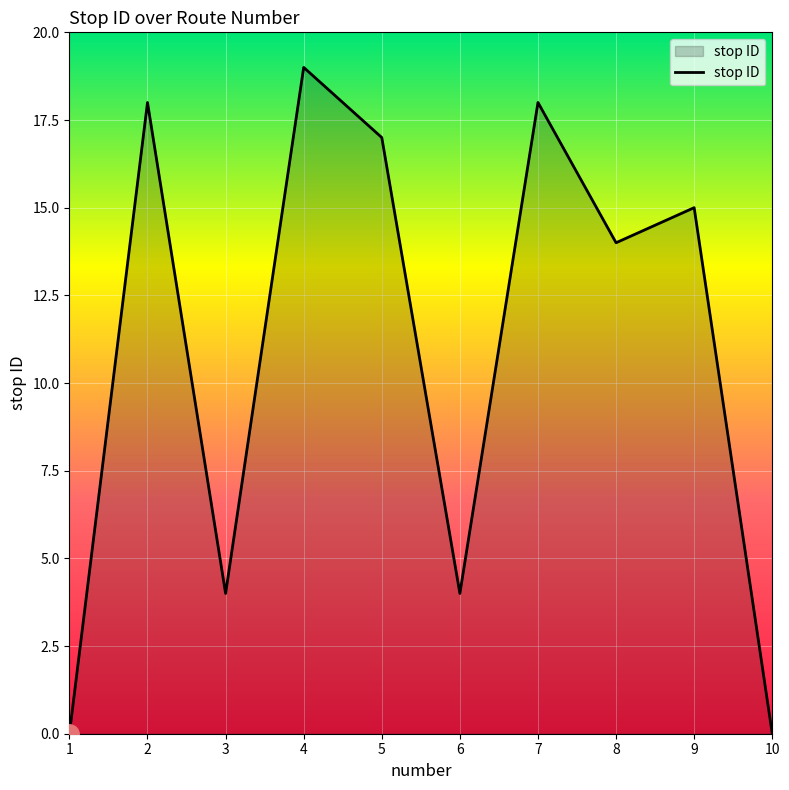

What is the difference between the values at 5 and 3?

13